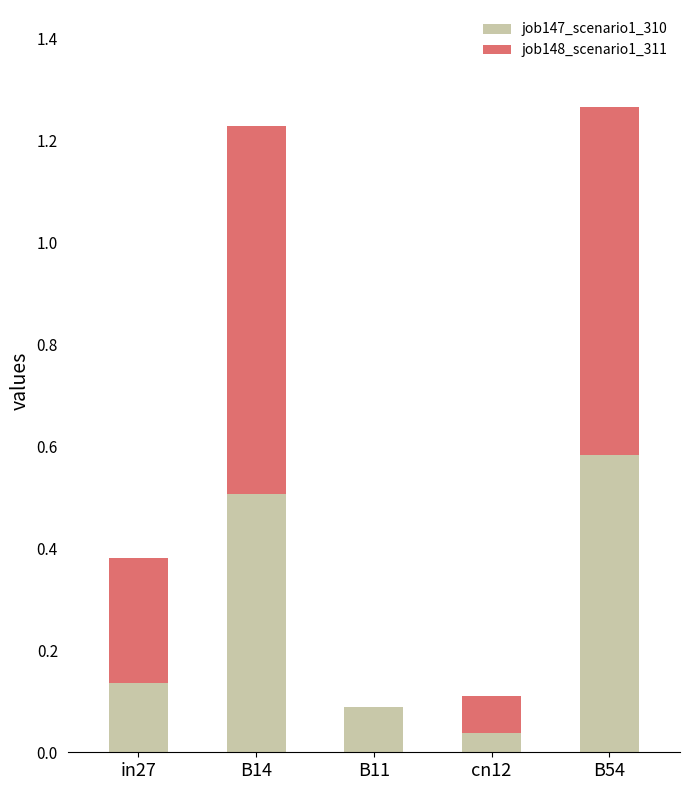

True or false: job147_scenario1_310 has a value of 0.1 at cn12.

False